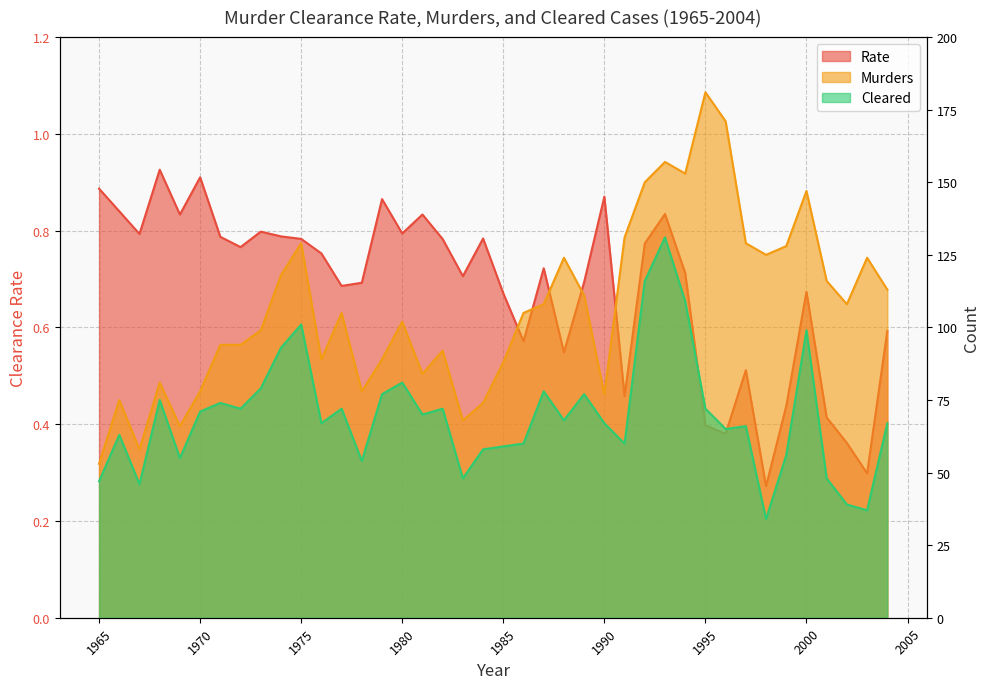

What is the average value of the Cleared series?

69.6